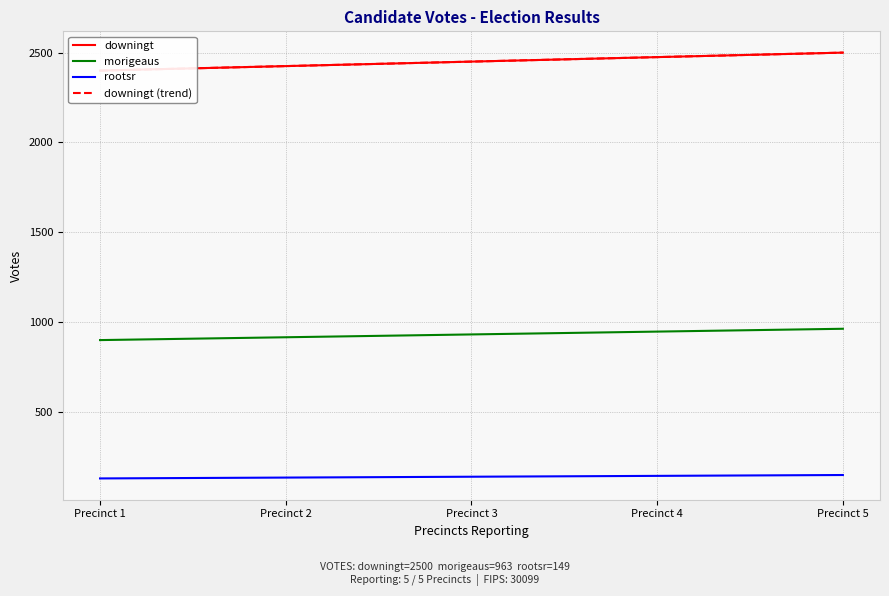

Count the downingt (trend) values in the range 2425 to 2475.

3